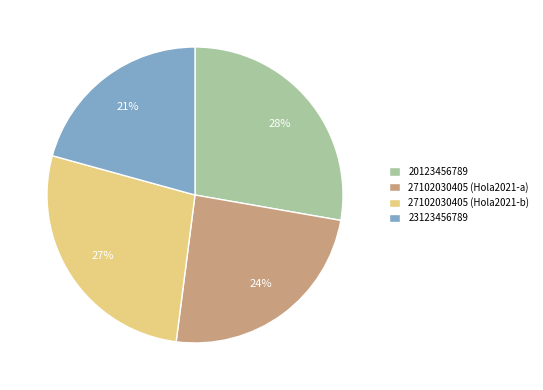

Which slice is the largest?

20123456789